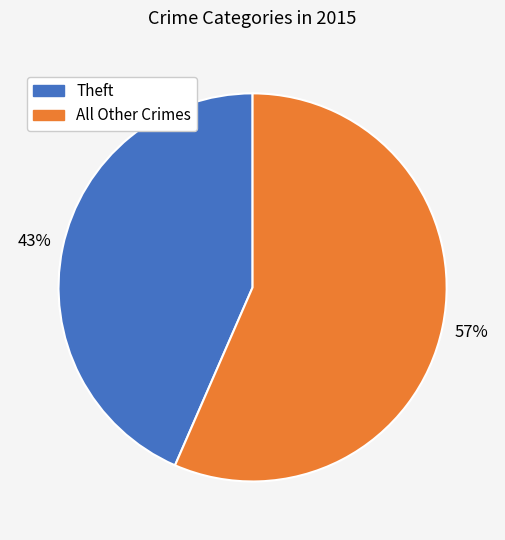

Is there any slice that represents more than half of the pie?

Yes